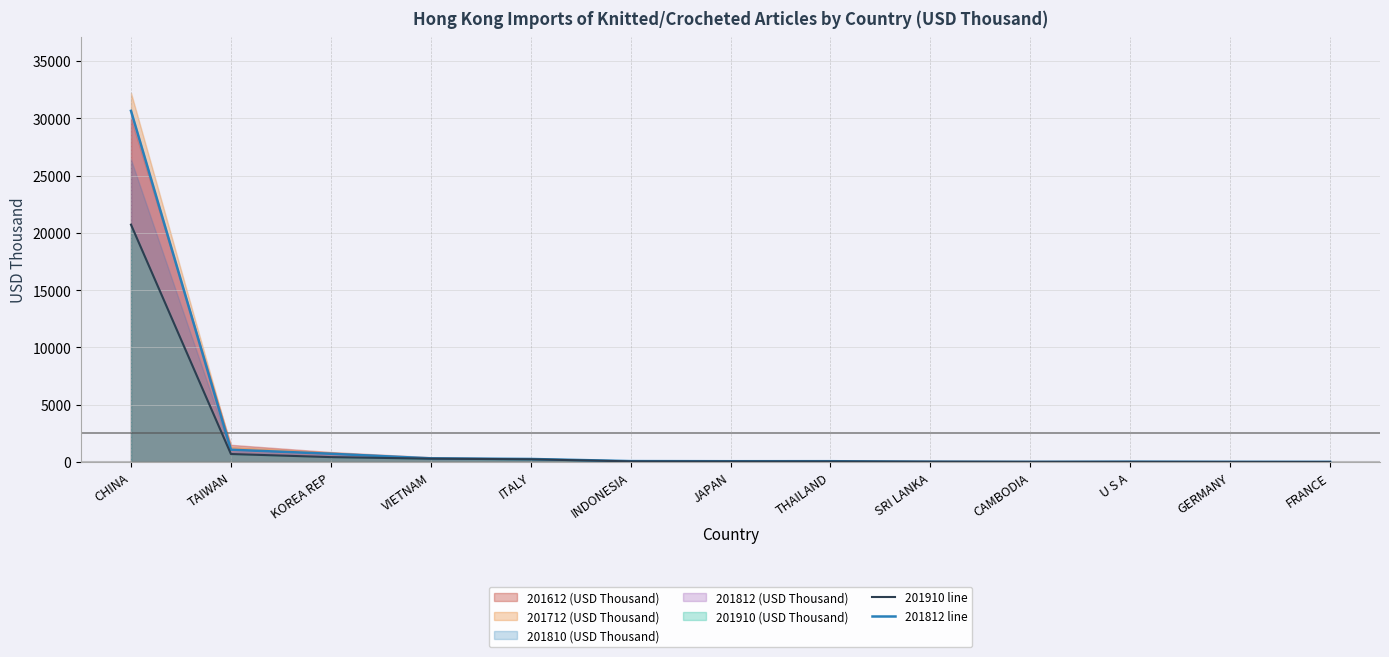

What is the sum of the 201812 line values at FRANCE and JAPAN?

72.3